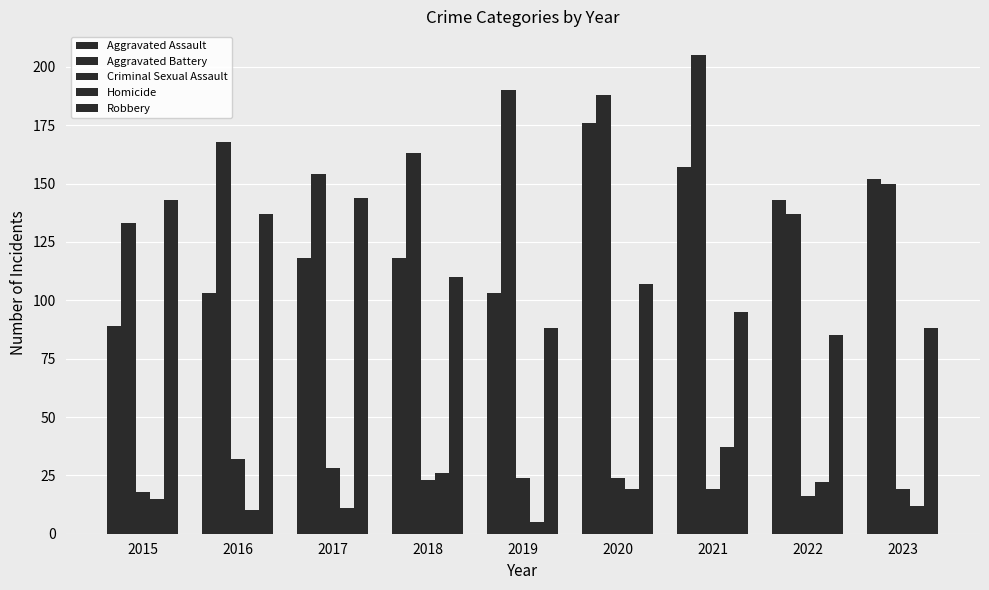

What is the difference between the maximum and second lowest values in the Homicide series?

27